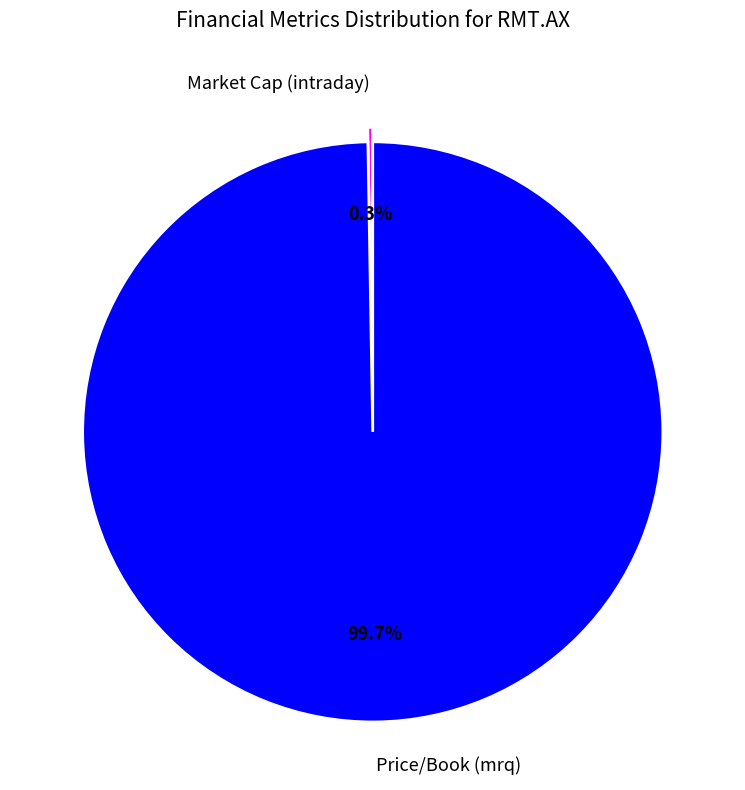

To the nearest percent, what is the difference between the largest and smallest slice percentages?

99%